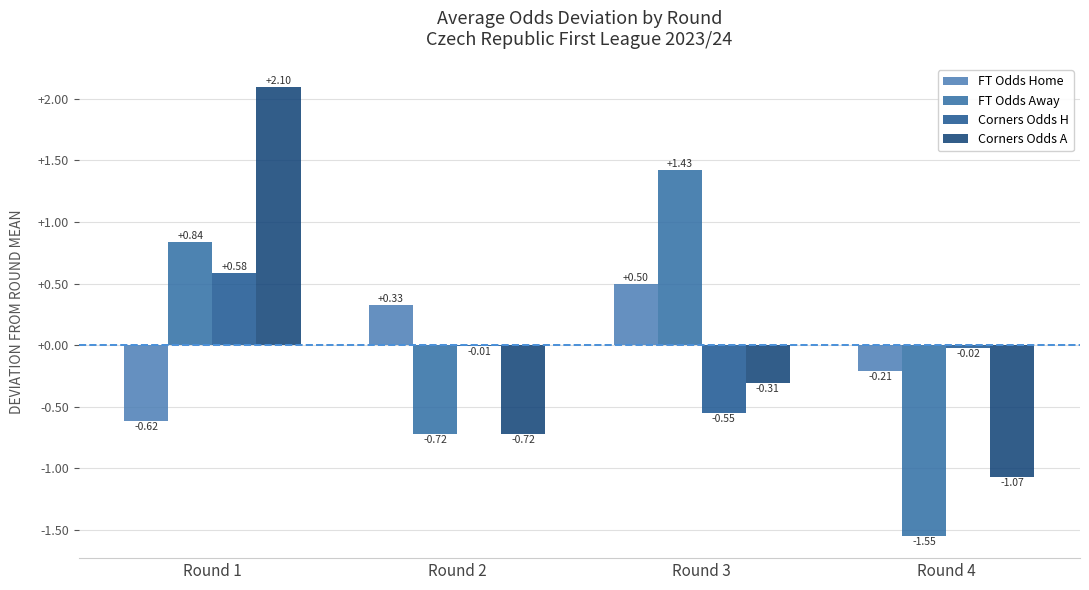

What are all the series names shown in the legend?

FT Odds Home, FT Odds Away, Corners Odds H, Corners Odds A